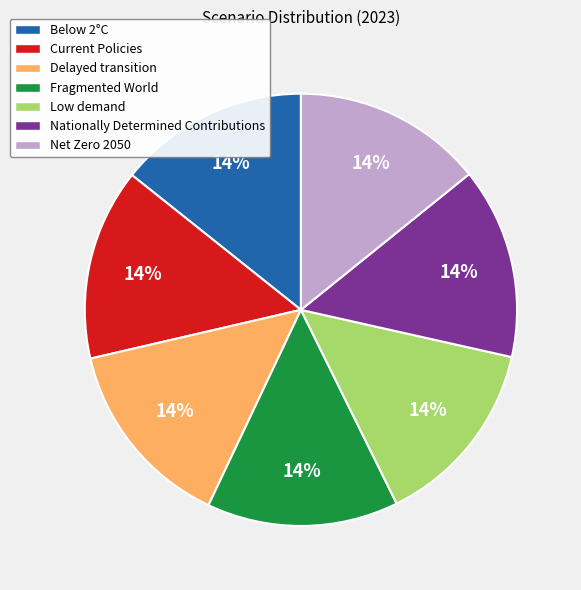

Count the number of slices in the pie.

7